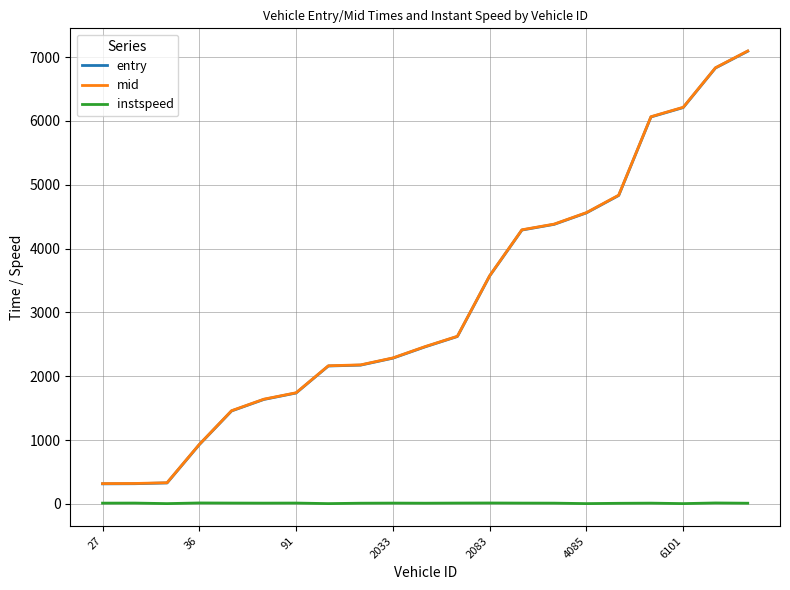

What is the maximum value shown in the chart?

7095.1